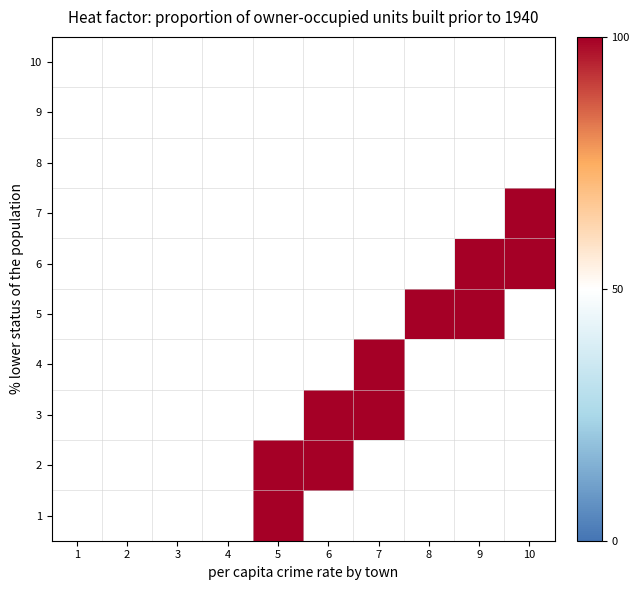

Reading left to right, what are all the values shown in this chart?

1: 1=0	2=0	3=0	4=0	5=1	6=0	7=0	8=0	9=0	10=0
2: 1=0	2=0	3=0	4=0	5=1	6=1	7=0	8=0	9=0	10=0
3: 1=0	2=0	3=0	4=0	5=0	6=1	7=1	8=0	9=0	10=0
4: 1=0	2=0	3=0	4=0	5=0	6=0	7=1	8=0	9=0	10=0
5: 1=0	2=0	3=0	4=0	5=0	6=0	7=0	8=1	9=1	10=0
6: 1=0	2=0	3=0	4=0	5=0	6=0	7=0	8=0	9=1	10=1
7: 1=0	2=0	3=0	4=0	5=0	6=0	7=0	8=0	9=0	10=1
8: 1=0	2=0	3=0	4=0	5=0	6=0	7=0	8=0	9=0	10=0
9: 1=0	2=0	3=0	4=0	5=0	6=0	7=0	8=0	9=0	10=0
10: 1=0	2=0	3=0	4=0	5=0	6=0	7=0	8=0	9=0	10=0